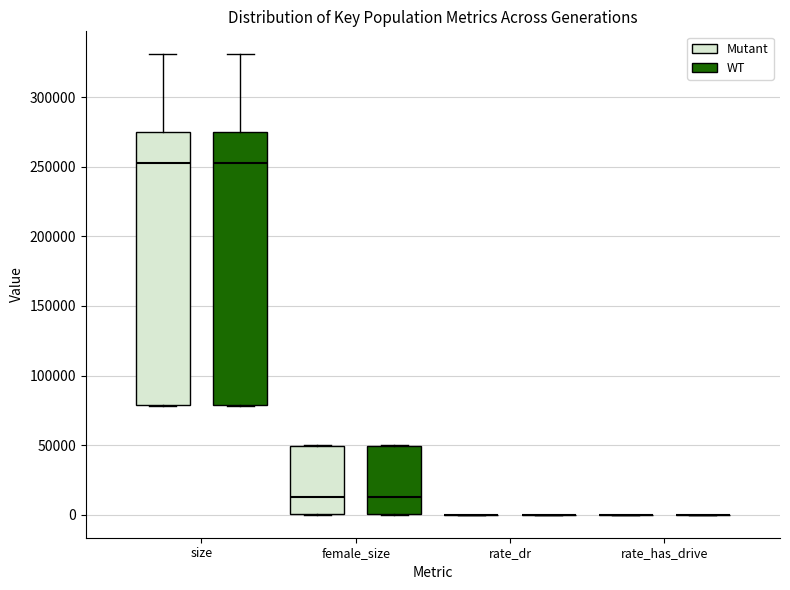

Where does the median line of the box for size (WT) sit on the y-axis? The values are not printed on the chart, so give them approximately, as read against the axis.

255000